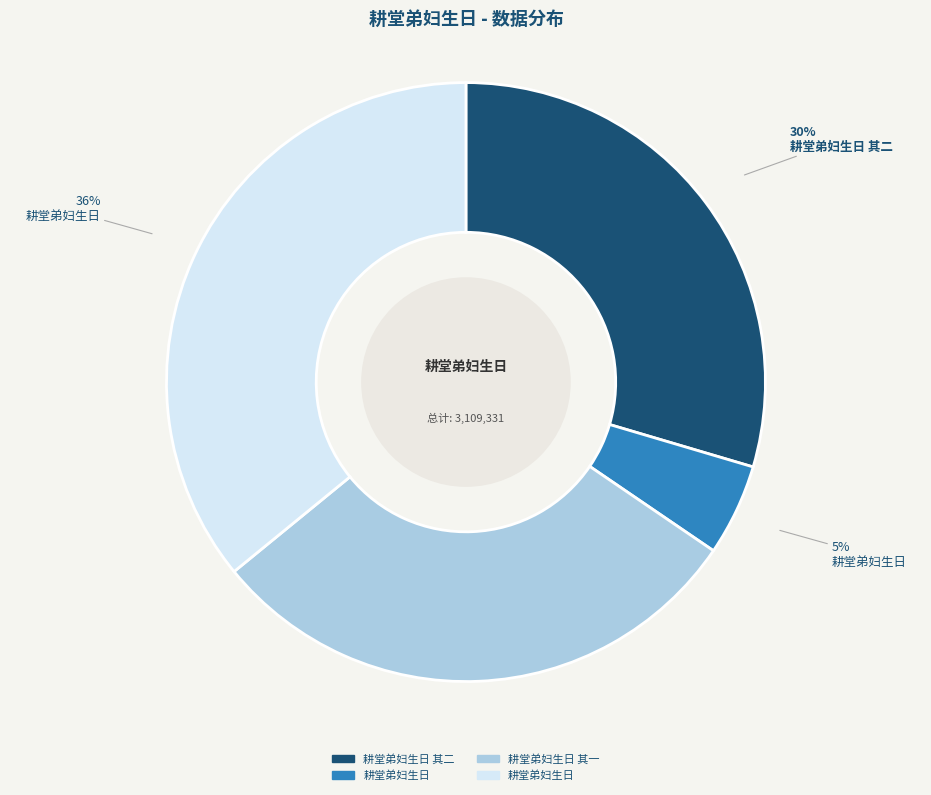

To the nearest percent, what is the difference between the largest and smallest slice percentages?

31%